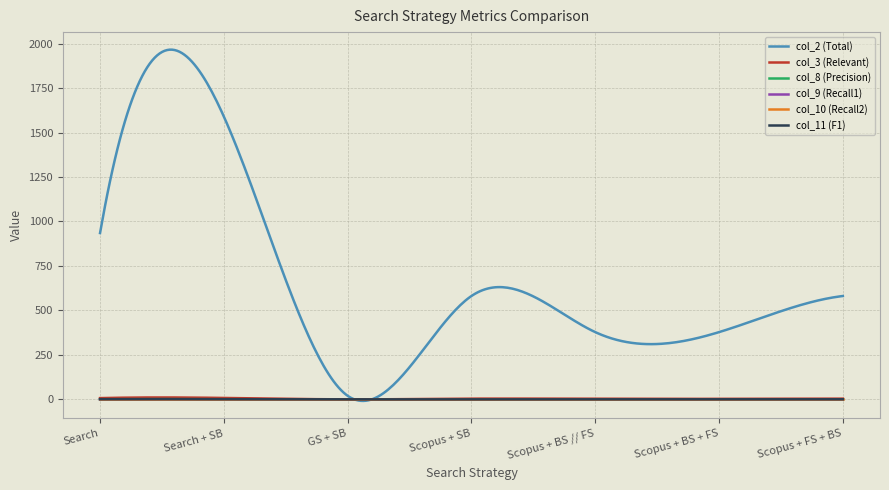

Which series has the largest total across all categories?

col_2 (Total)